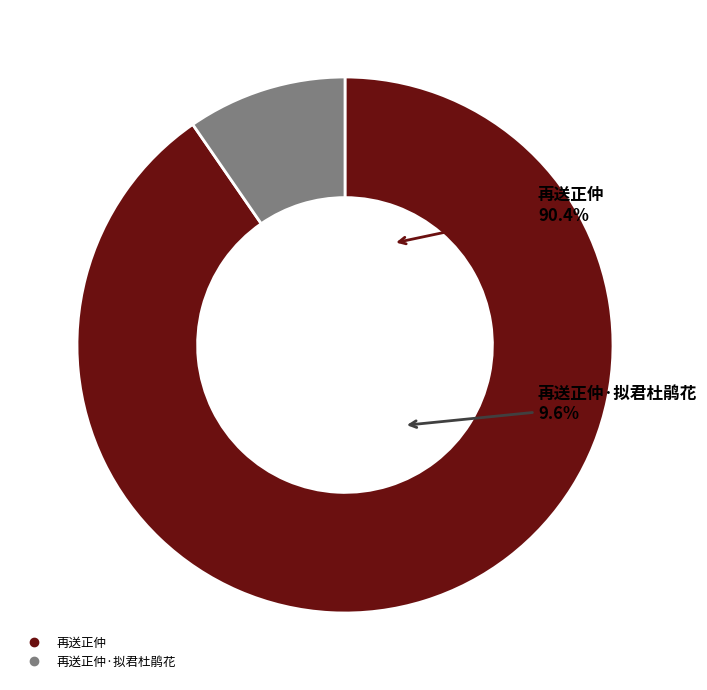

What is the total percentage of 再送正仲 and 再送正仲·拟君杜鹃花?

100.0%